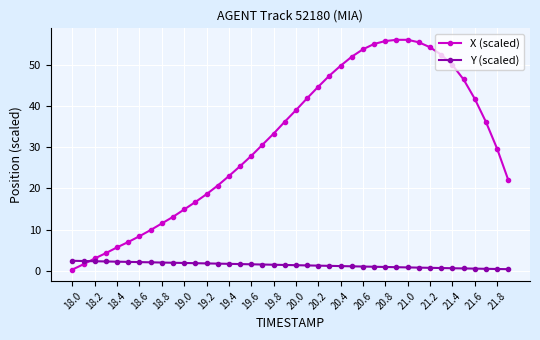

What is the value of the Y (scaled) point at the 7th from the left?

2.1